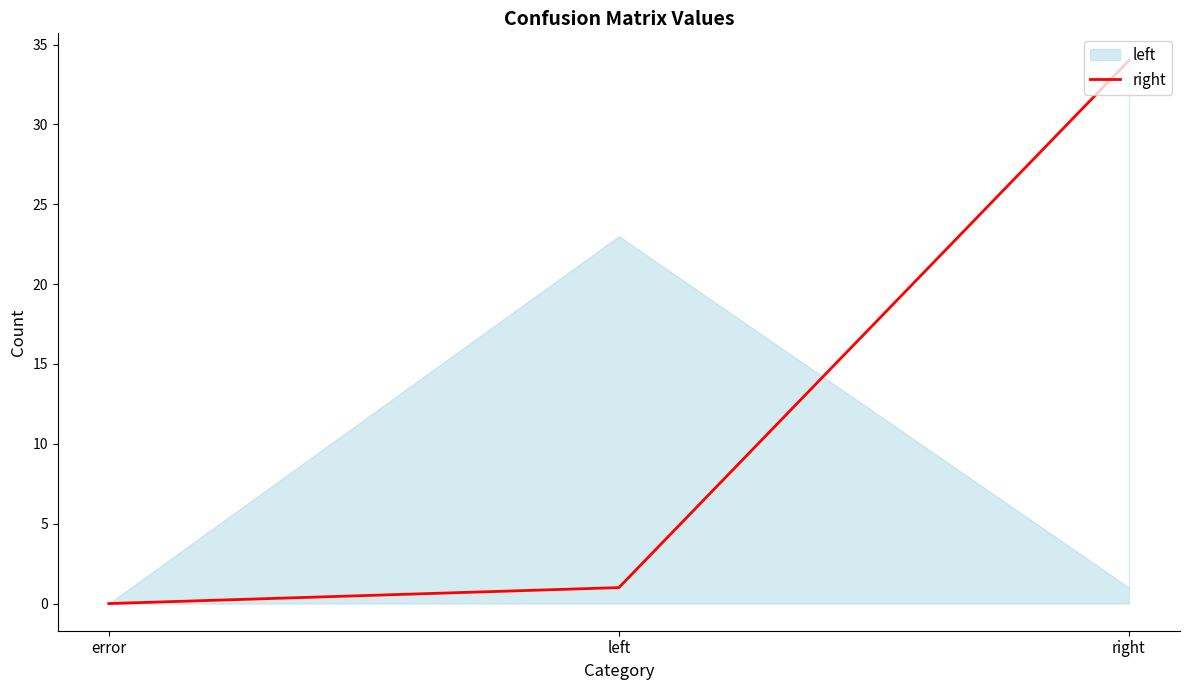

What is the average value?

12